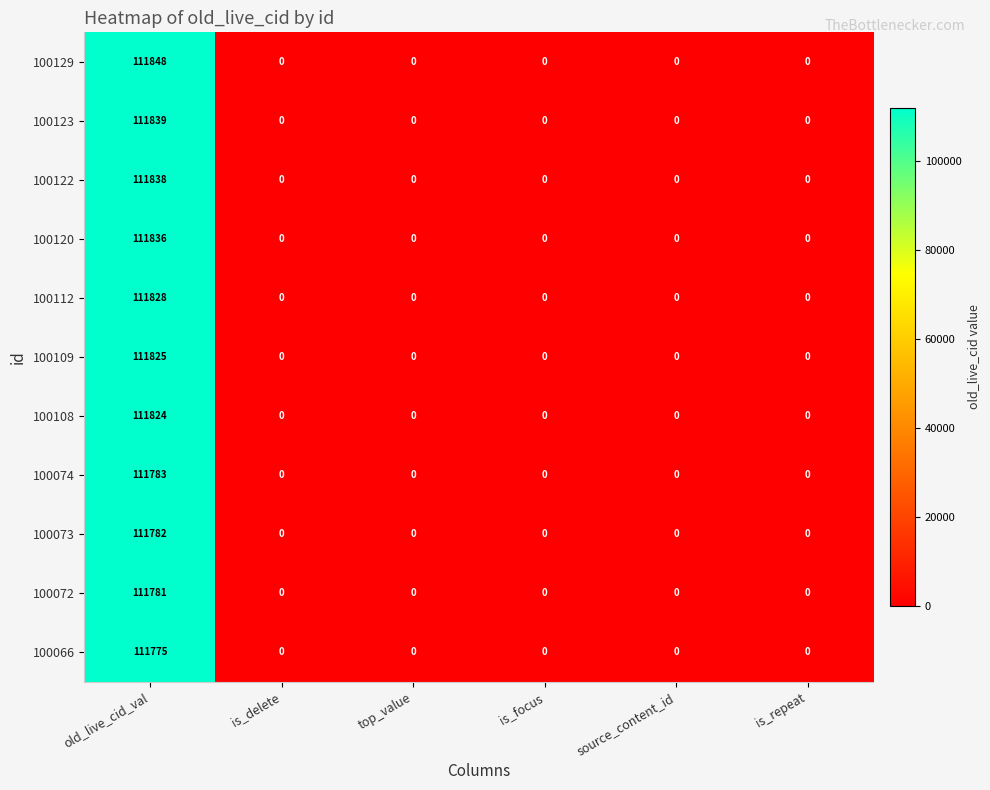

List the series in order of their peak value, lowest first.

100066, 100072, 100073, 100074, 100108, 100109, 100112, 100120, 100122, 100123, 100129